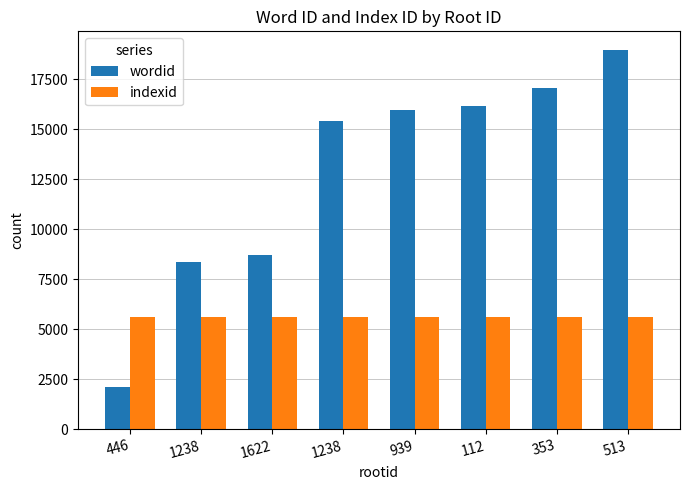

What is the value of the wordid bar at the 7th from the left?

17082